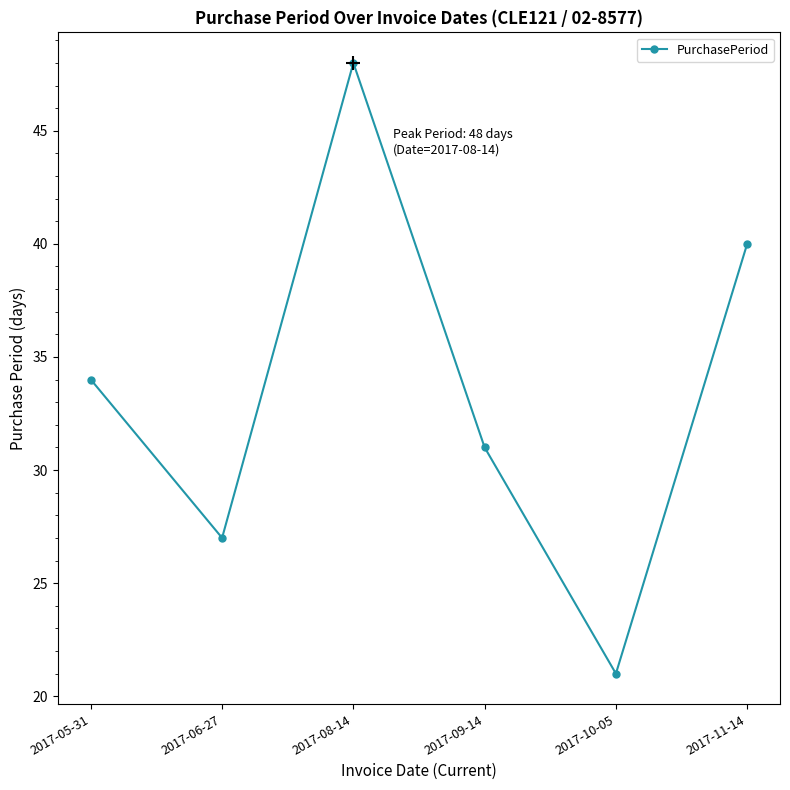

What is the difference between the maximum and minimum values?

27